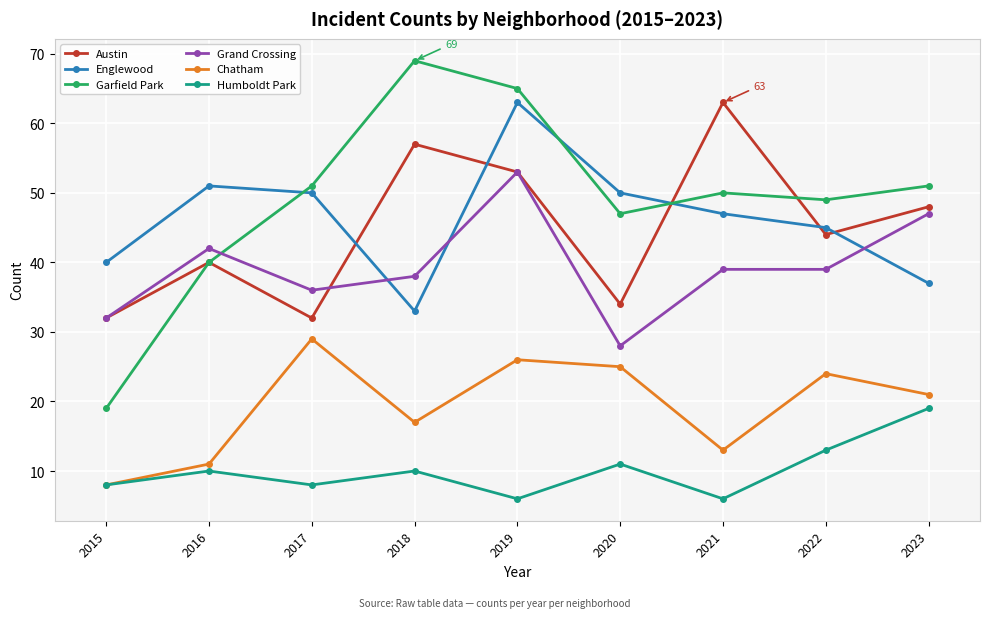

What is the average value of the Garfield Park series?

49